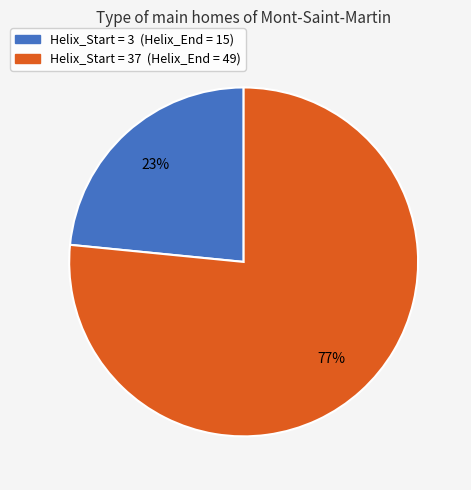

Is there a majority slice in this chart?

Yes